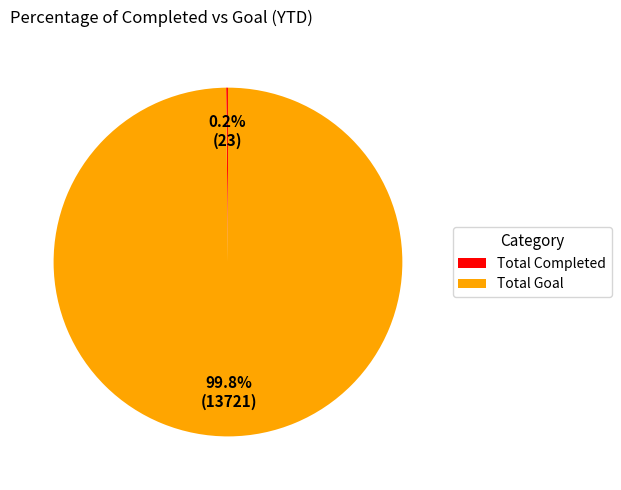

Which slice is the largest?

Total Goal